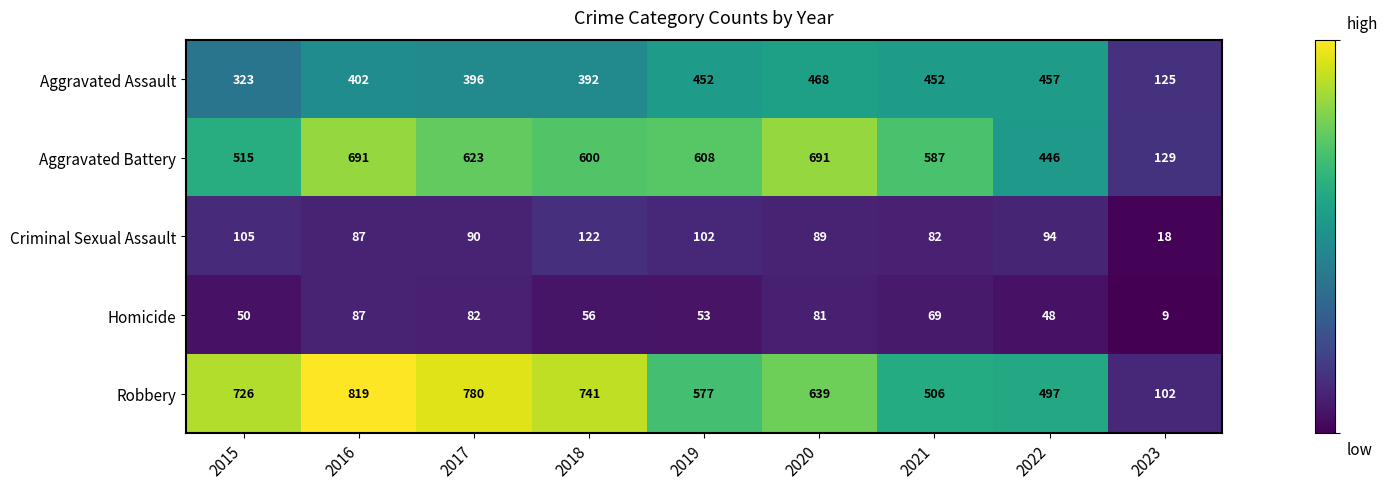

At how many categories does at least one series exceed 286?

8